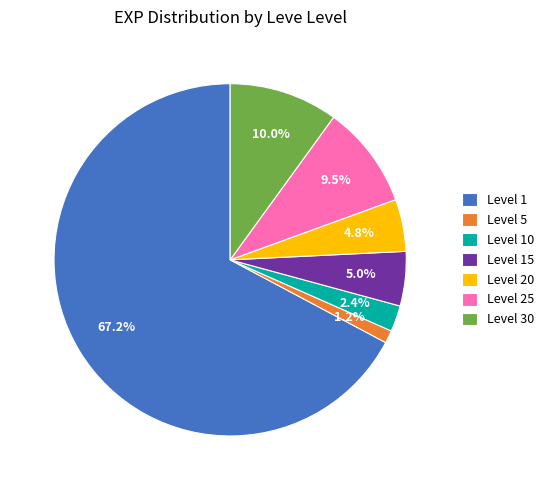

Which category has the smallest portion of the pie?

Level 5